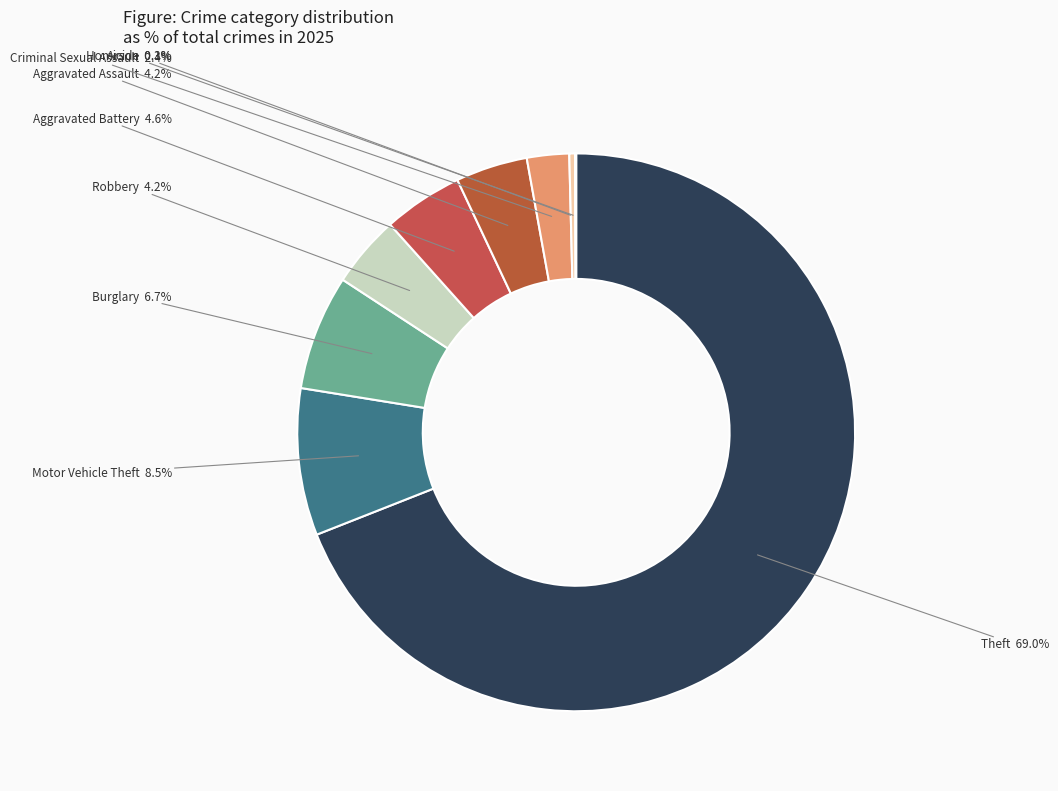

To the nearest percent, what is the average slice percentage?

11%